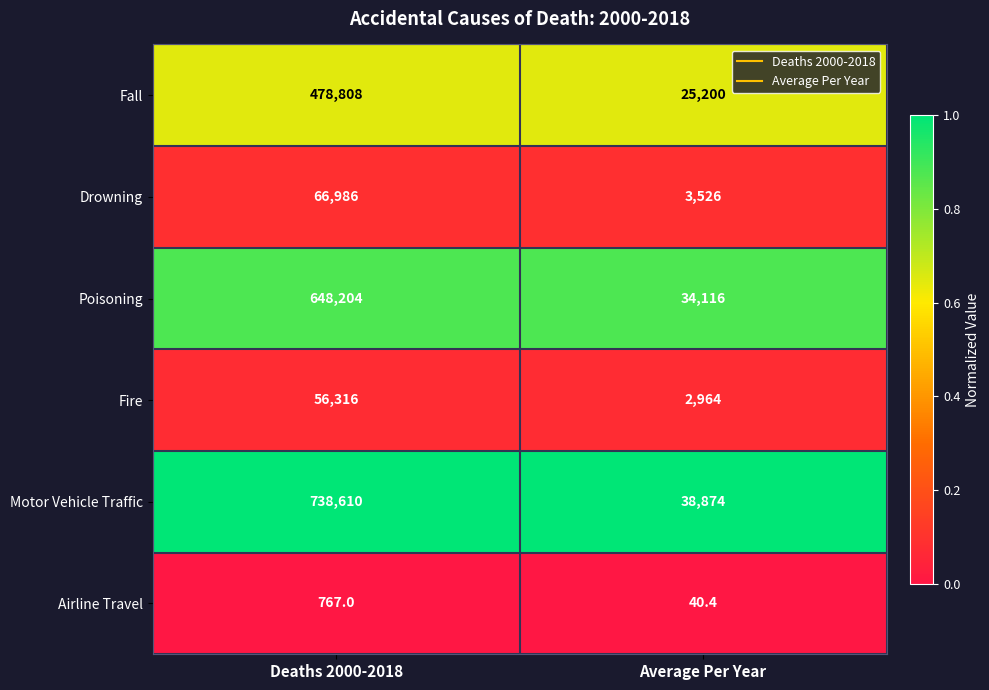

At which category is the sum across all series the highest?

Deaths 2000-2018